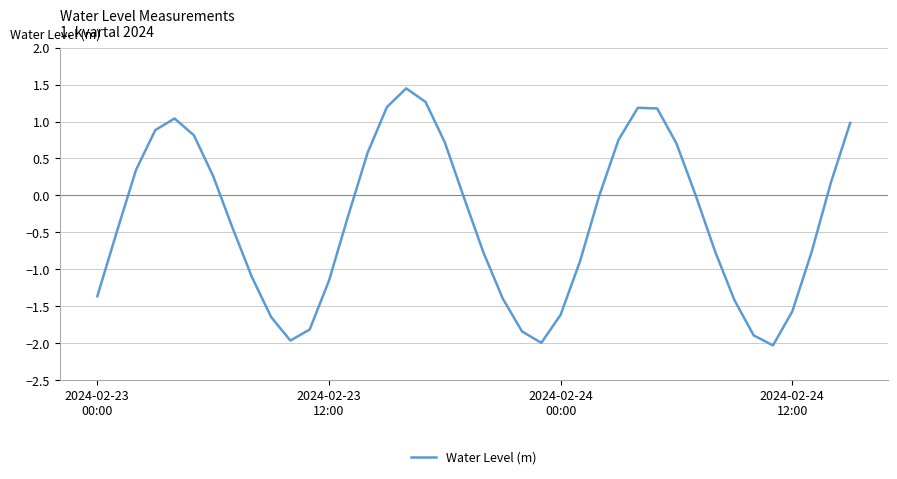

What is the minimum value shown in the chart?

-2.0